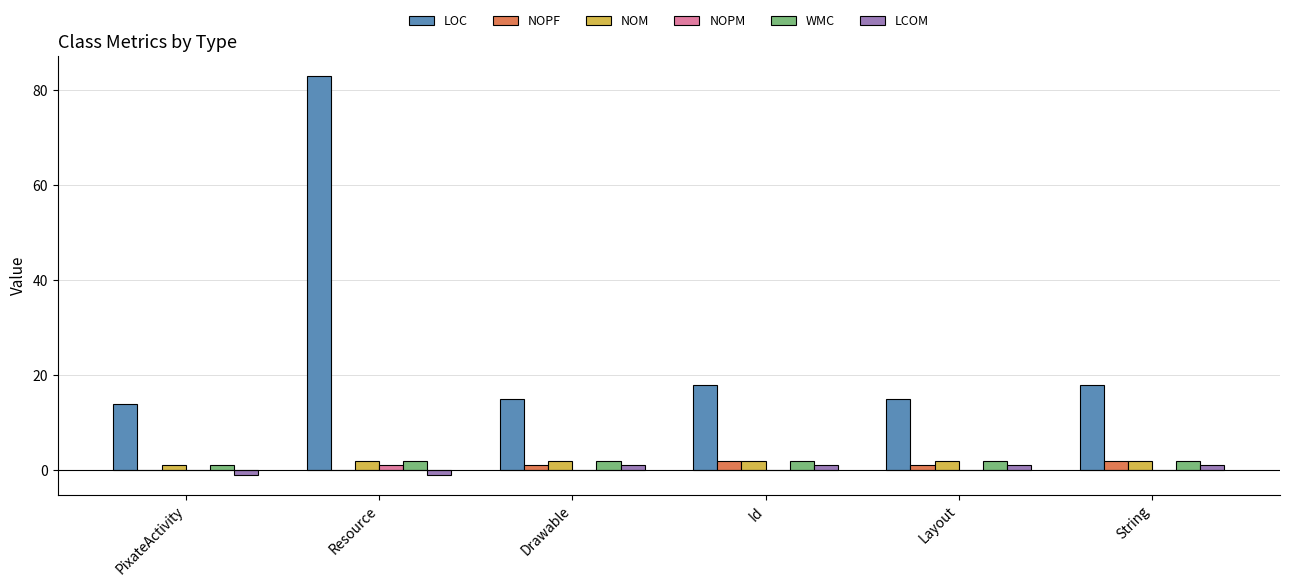

Reading right to left, transcribe all the data shown in this chart.

LOC: String=18	Layout=15	Id=18	Drawable=15	Resource=83	PixateActivity=14
NOPF: String=2	Layout=1	Id=2	Drawable=1	Resource=0	PixateActivity=0
NOM: String=2	Layout=2	Id=2	Drawable=2	Resource=2	PixateActivity=1
NOPM: String=0	Layout=0	Id=0	Drawable=0	Resource=1	PixateActivity=0
WMC: String=2	Layout=2	Id=2	Drawable=2	Resource=2	PixateActivity=1
LCOM: String=1	Layout=1	Id=1	Drawable=1	Resource=-1	PixateActivity=-1